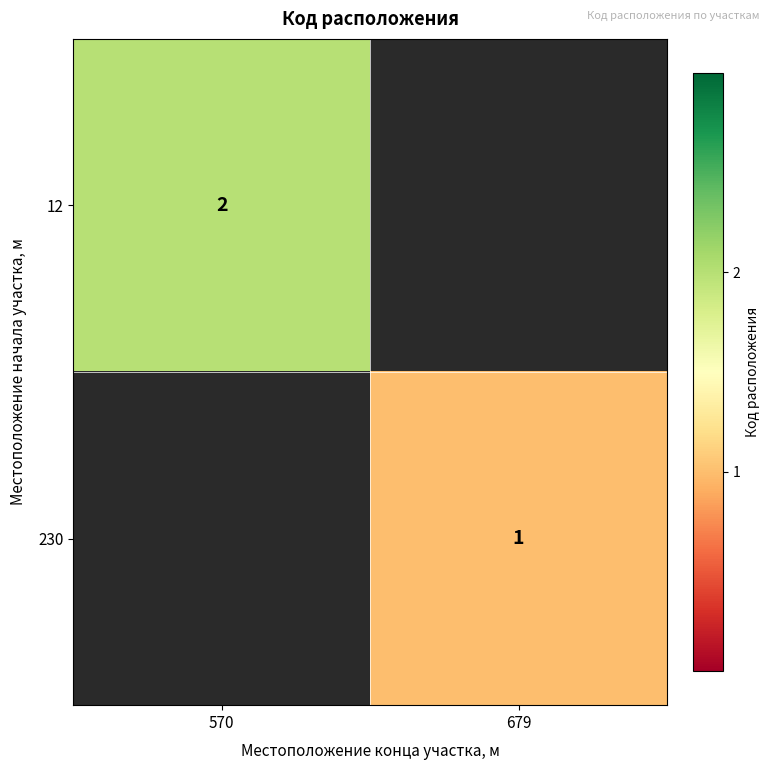

What is the smallest value displayed?

1.0